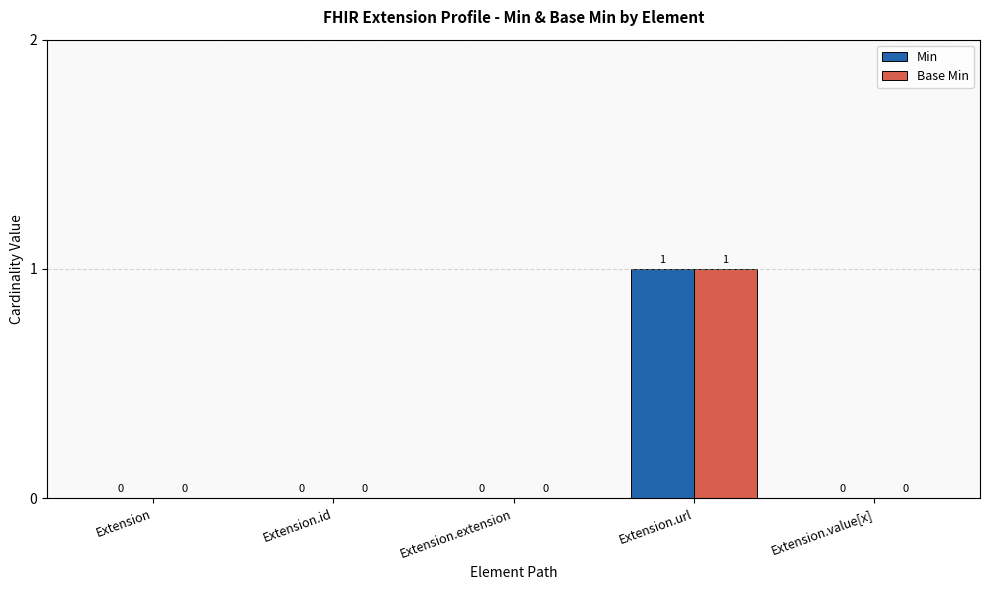

The value of Min at Extension.id is 0. True or false?

True